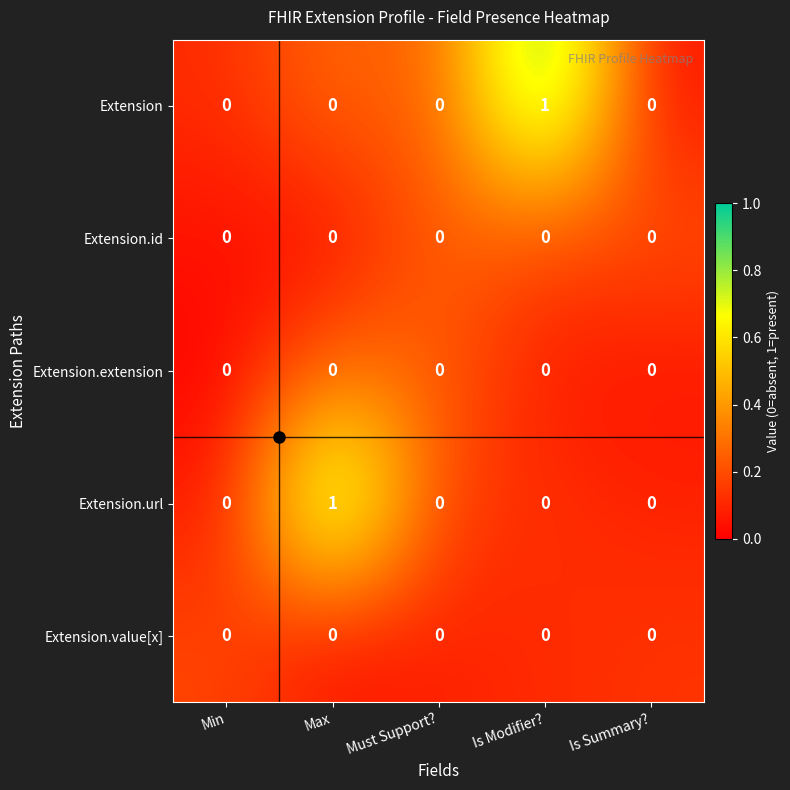

The Extension.value[x] series shows 0 at Is Summary?. True or false?

True